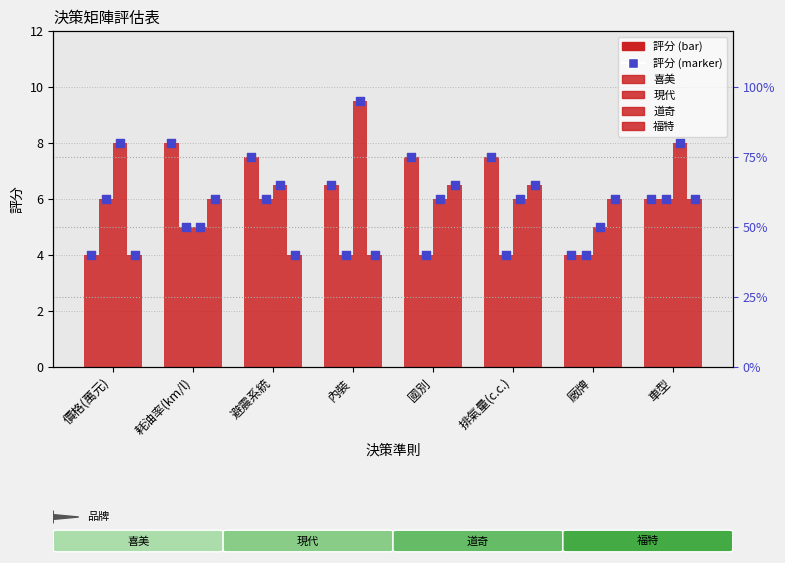

Is the value of 喜美 at 價格(萬元) greater than the value of 福特 at 國別?

No